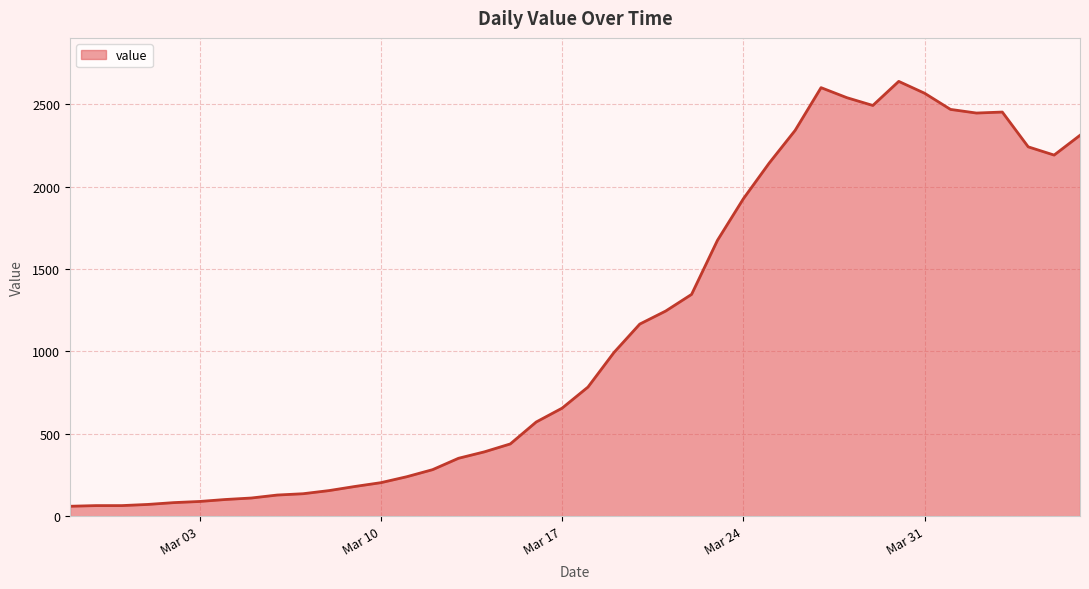

What is the greatest value displayed?

2638